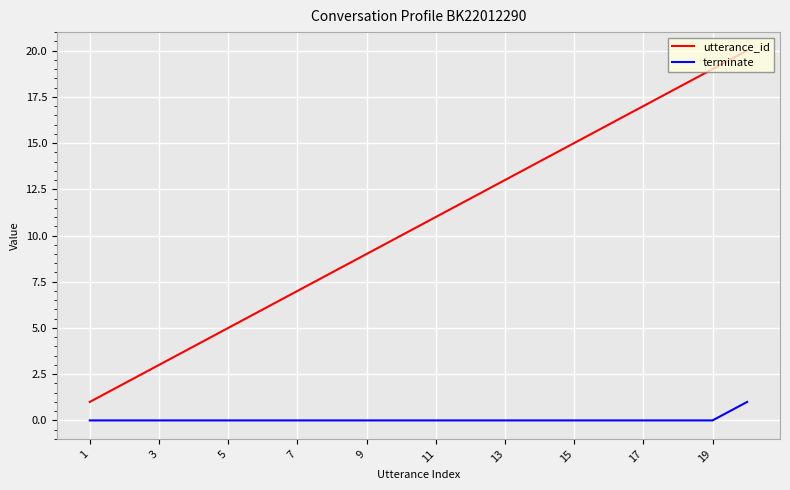

Rank the series by their maximum value, from lowest to highest.

terminate, utterance_id